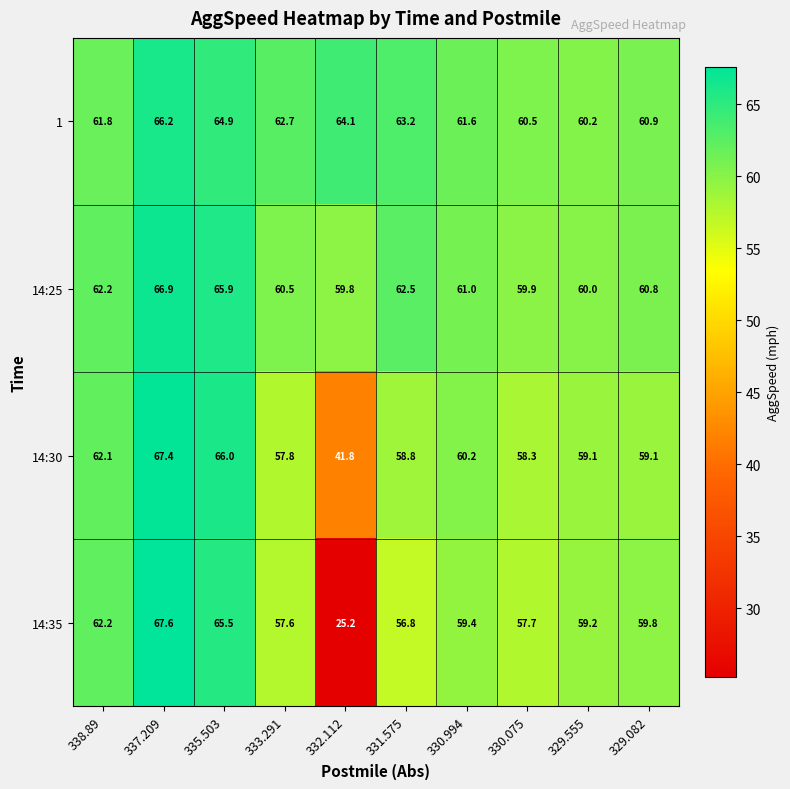

Which label corresponds to the largest value in the chart?

337.209